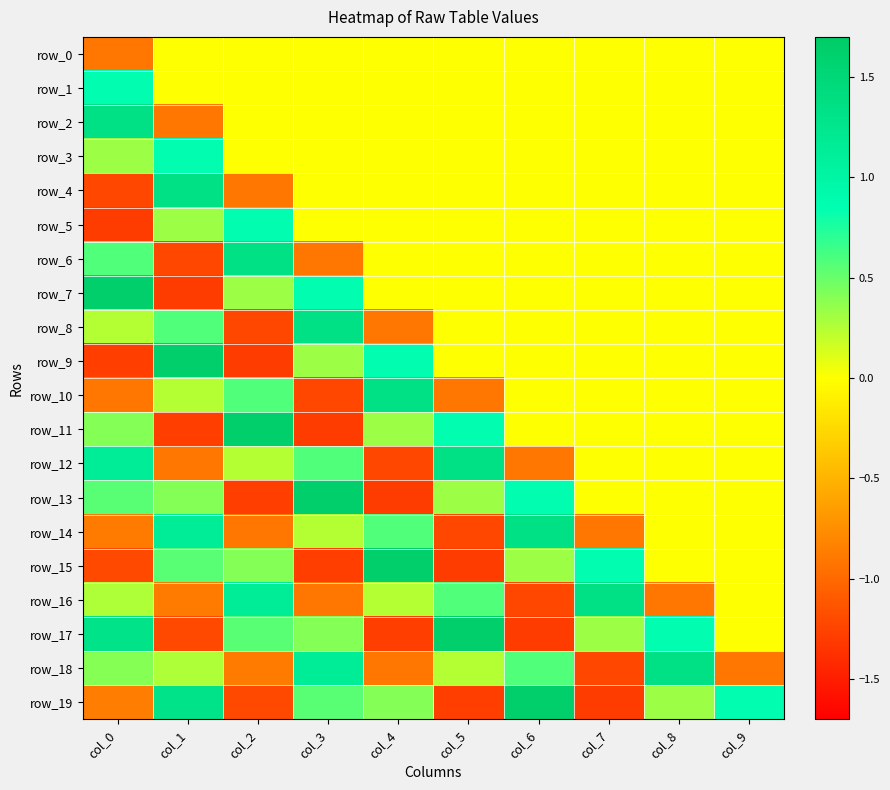

Rank the categories by row_4 value from highest to lowest.

col_1, col_3, col_4, col_5, col_6, col_7, col_8, col_9, col_2, col_0